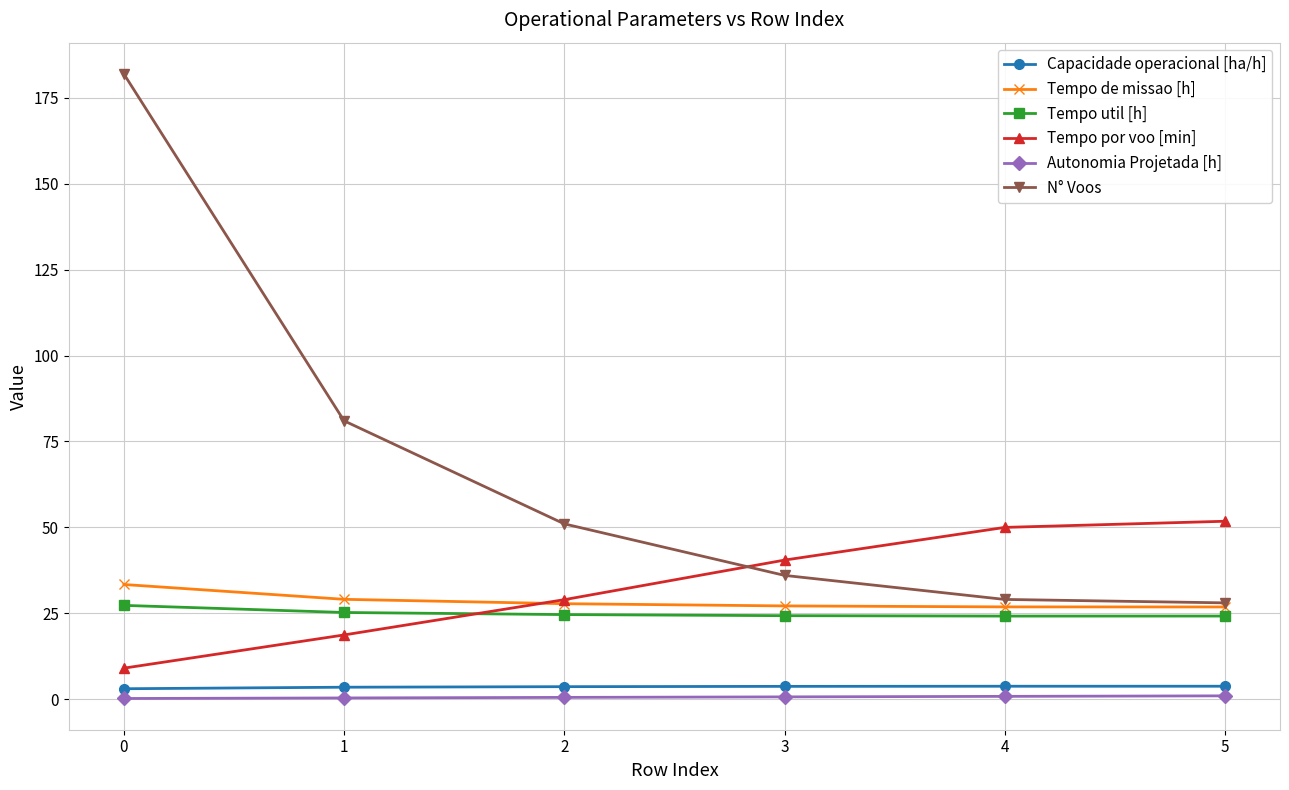

At how many categories does at least one series exceed 93?

1